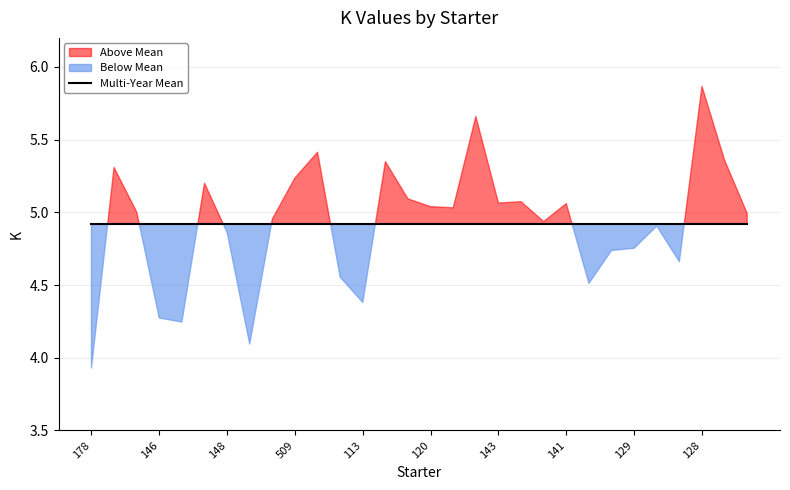

What position from the left is 113?

13